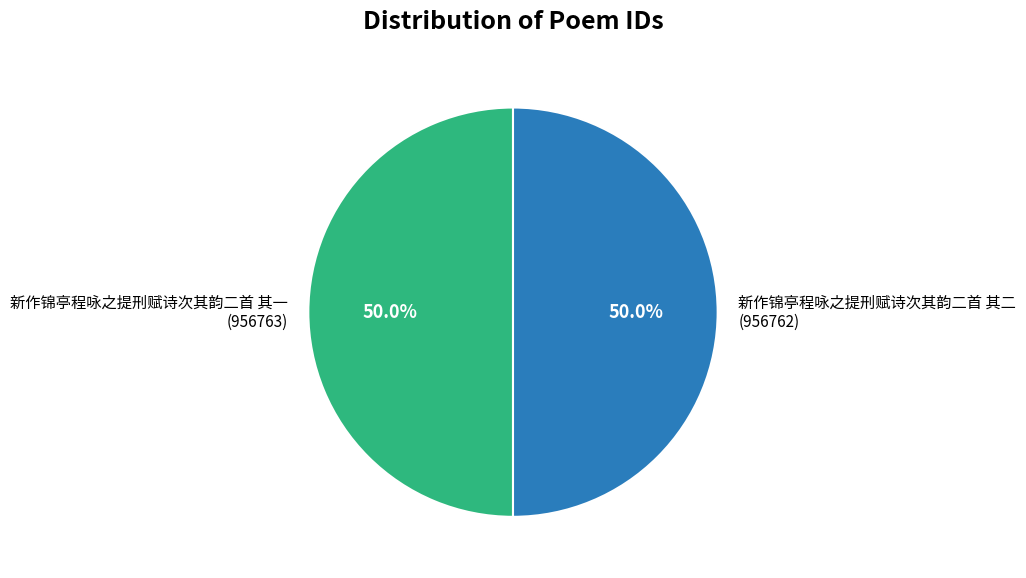

What percentage is the 新作锦亭程咏之提刑赋诗次其韵二首 其一 slice, to the nearest percent?

50%